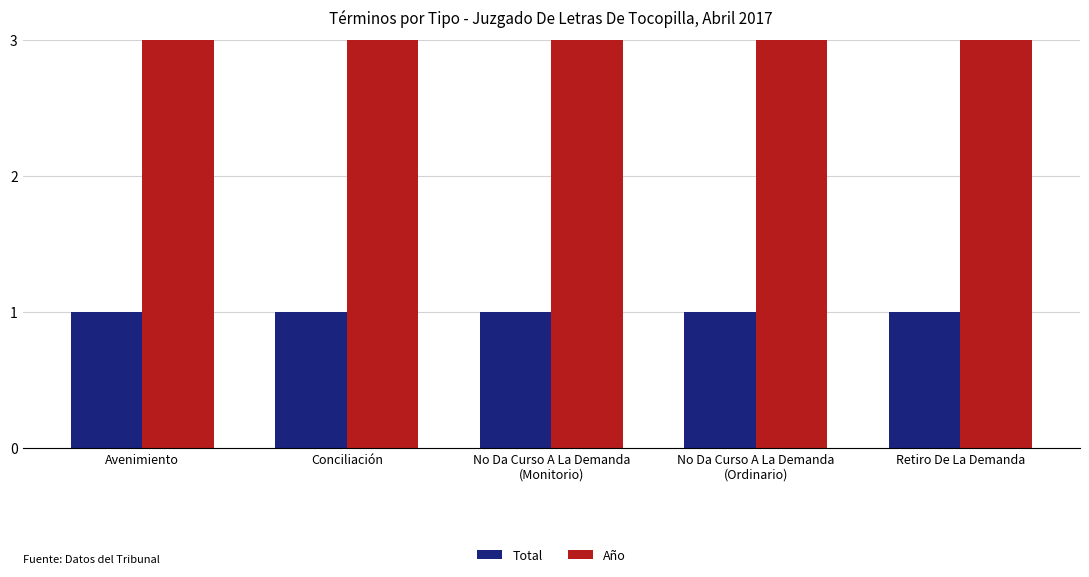

Which category has the lowest value in the Año series?

Avenimiento